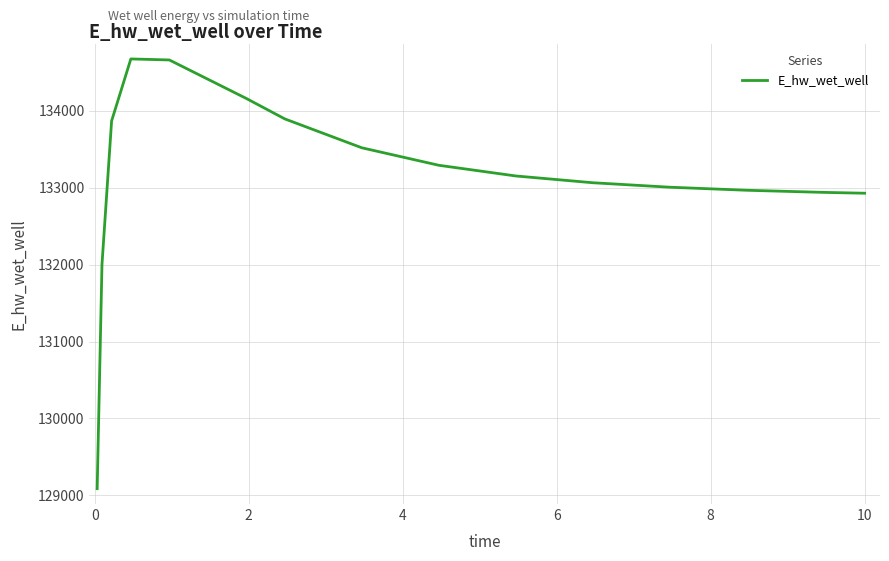

What is the maximum value shown in the chart?

134673.7